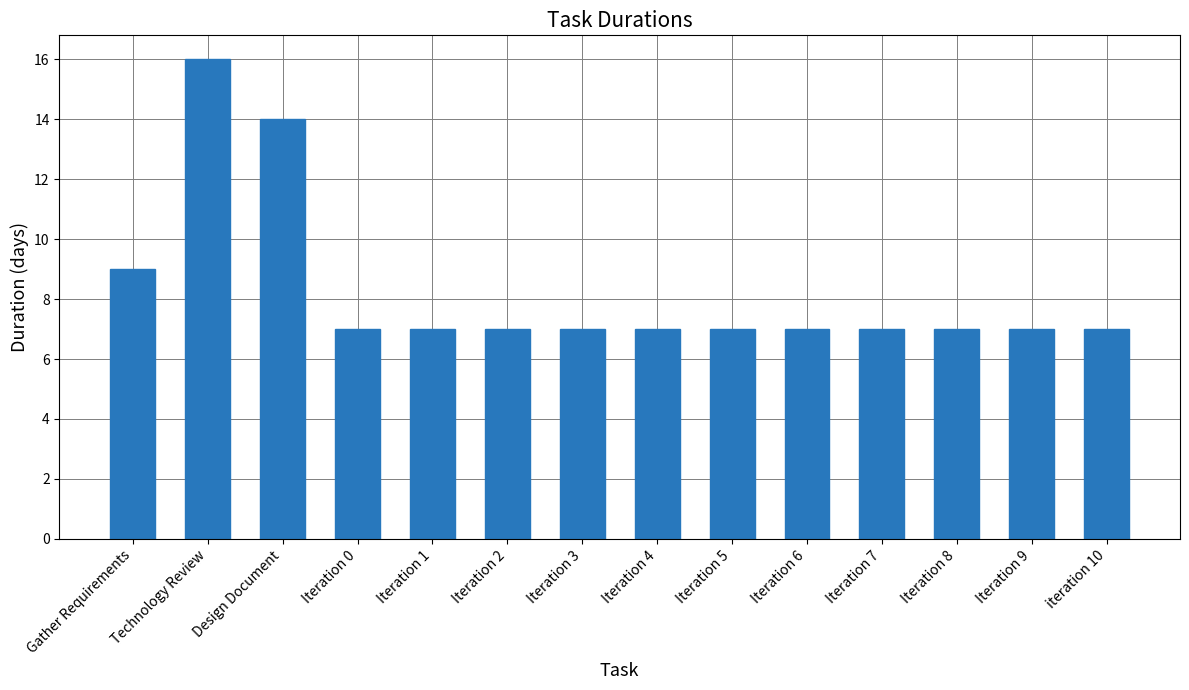

How many bars are there in total?

14